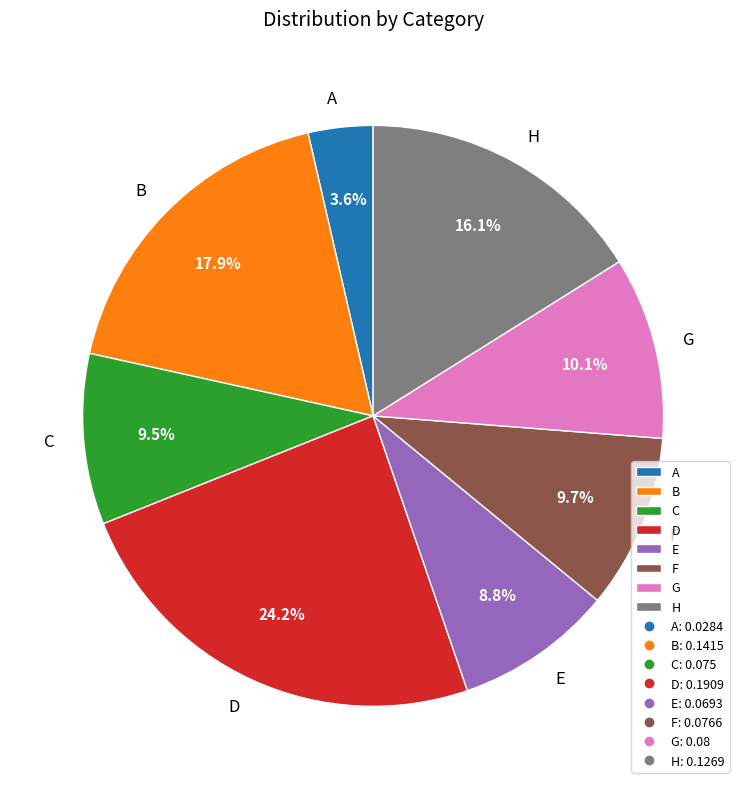

What is the total percentage of E and C?

18.3%